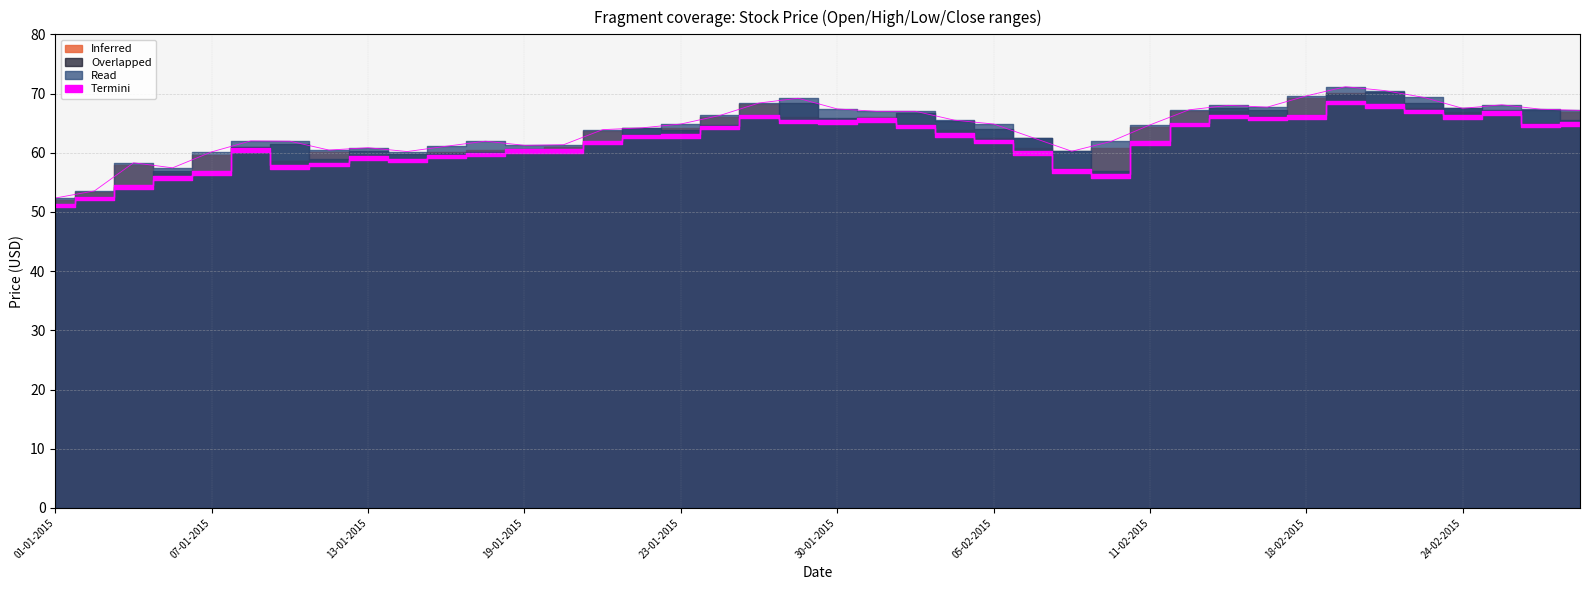

True or false: Termini has a value of 54.2 at 05-01-2015.

True